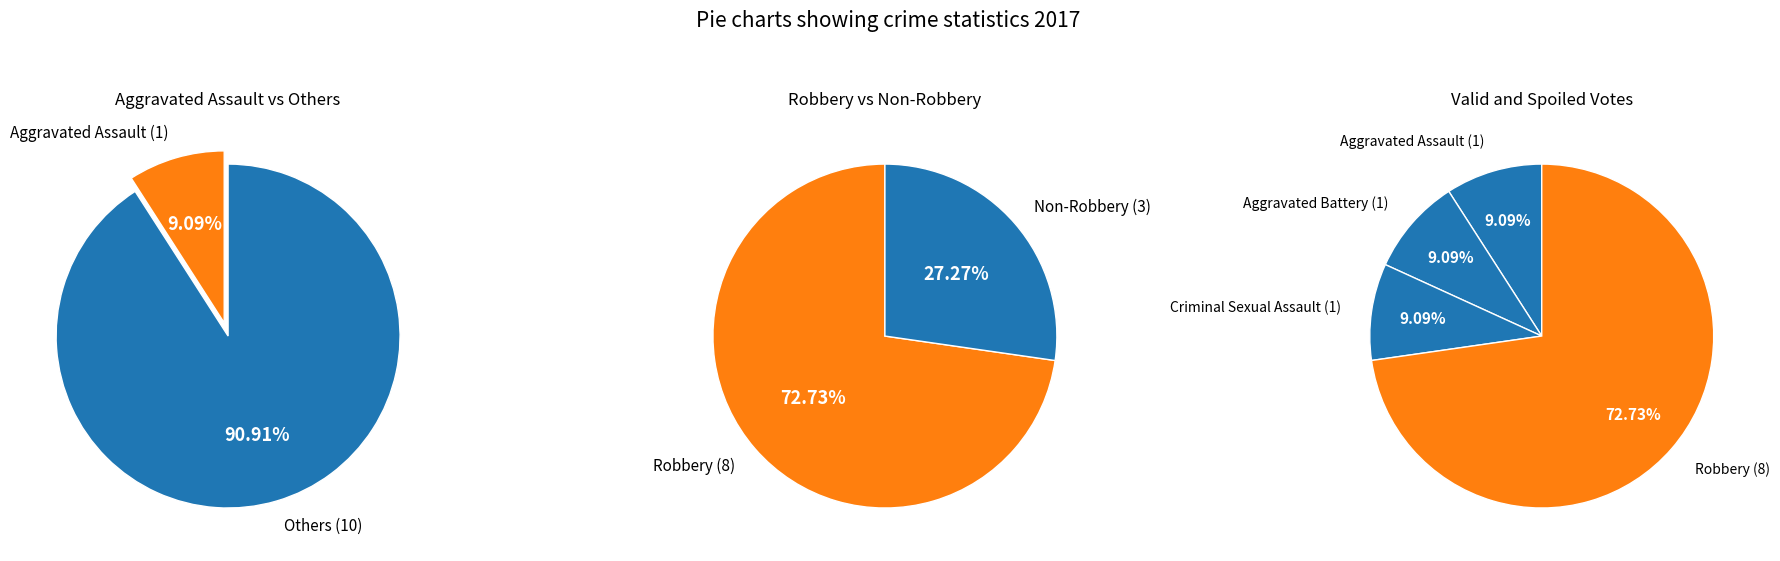

Is Aggravated Battery the majority of the pie?

No